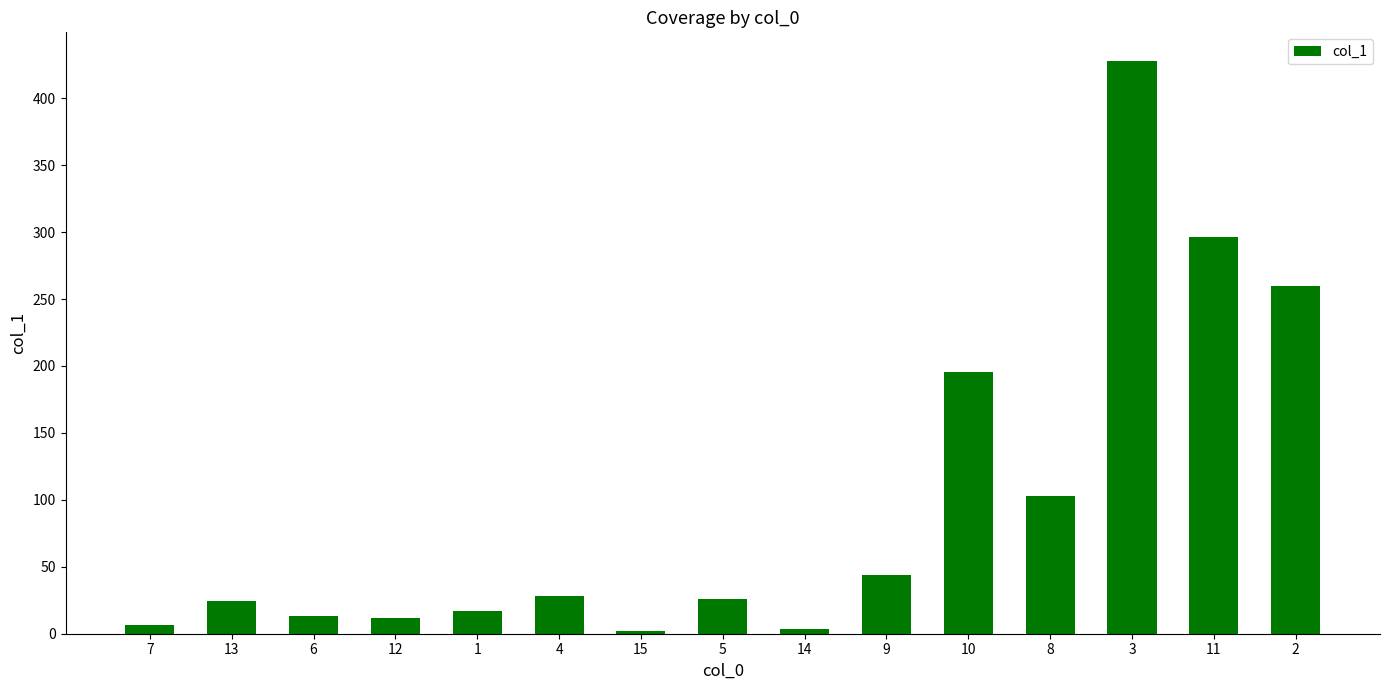

Where is the data nearest to the value 215?

10